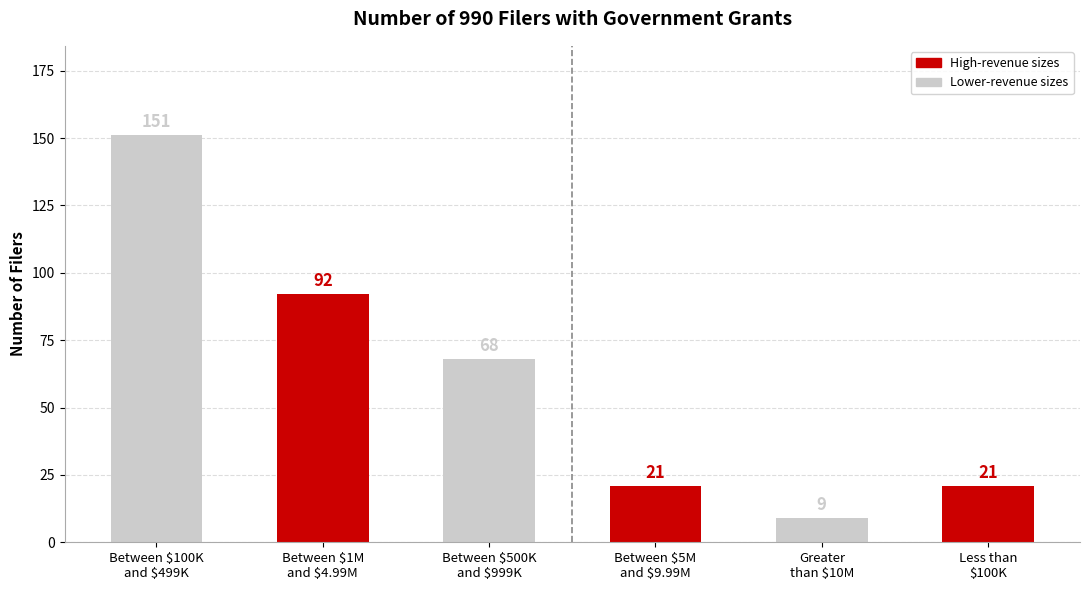

Count the number of categories in the chart.

6